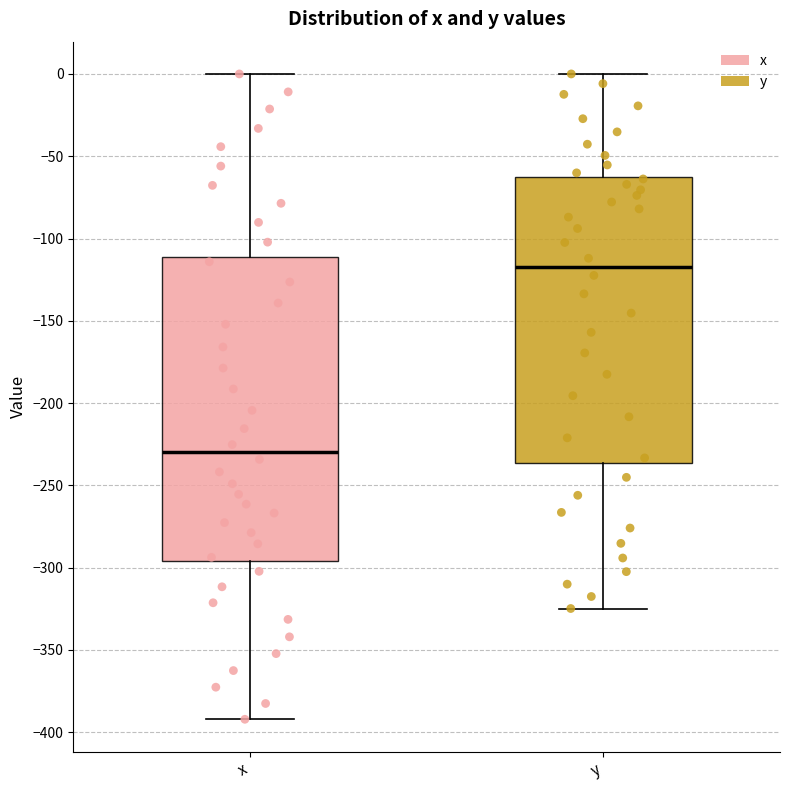

Which box is the tallest, from its lower edge to its upper edge?

x